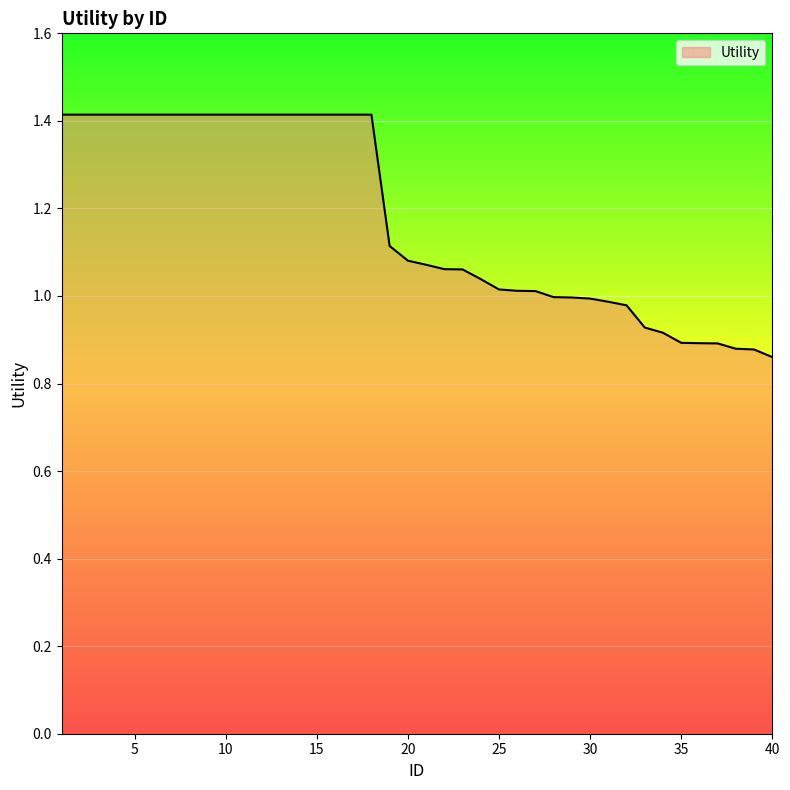

What is the greatest value displayed?

1.4